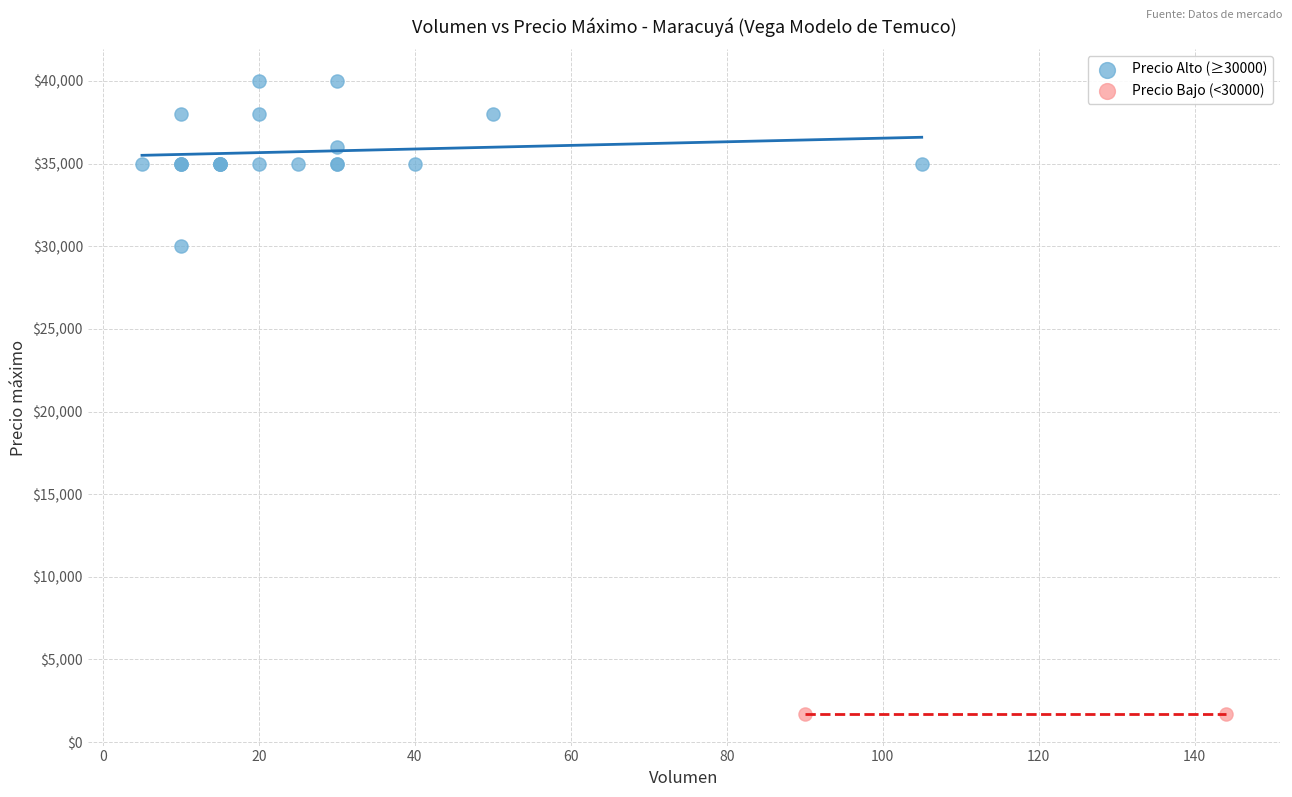

What are all the series names shown in the legend?

Precio Alto (≥30000), Precio Bajo (<30000)